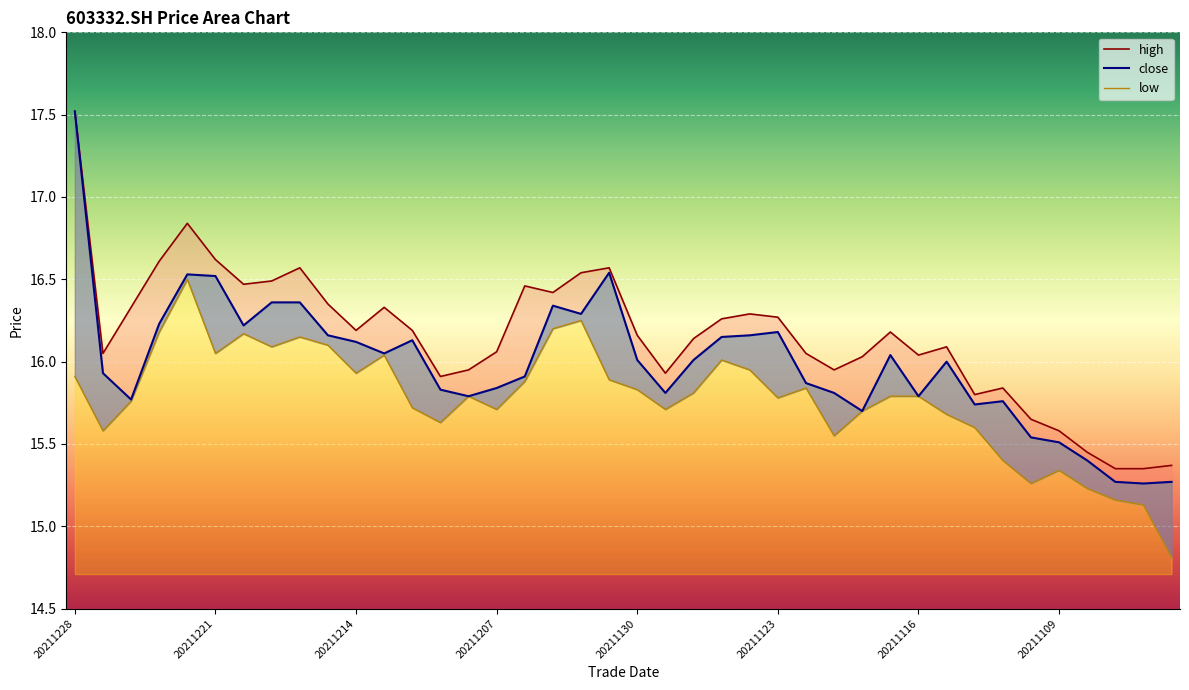

Where is the first local minimum for close?

20211224